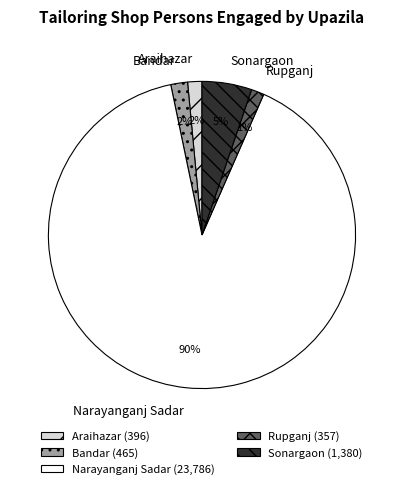

Combined, do Rupganj and Sonargaon account for over 50%?

No